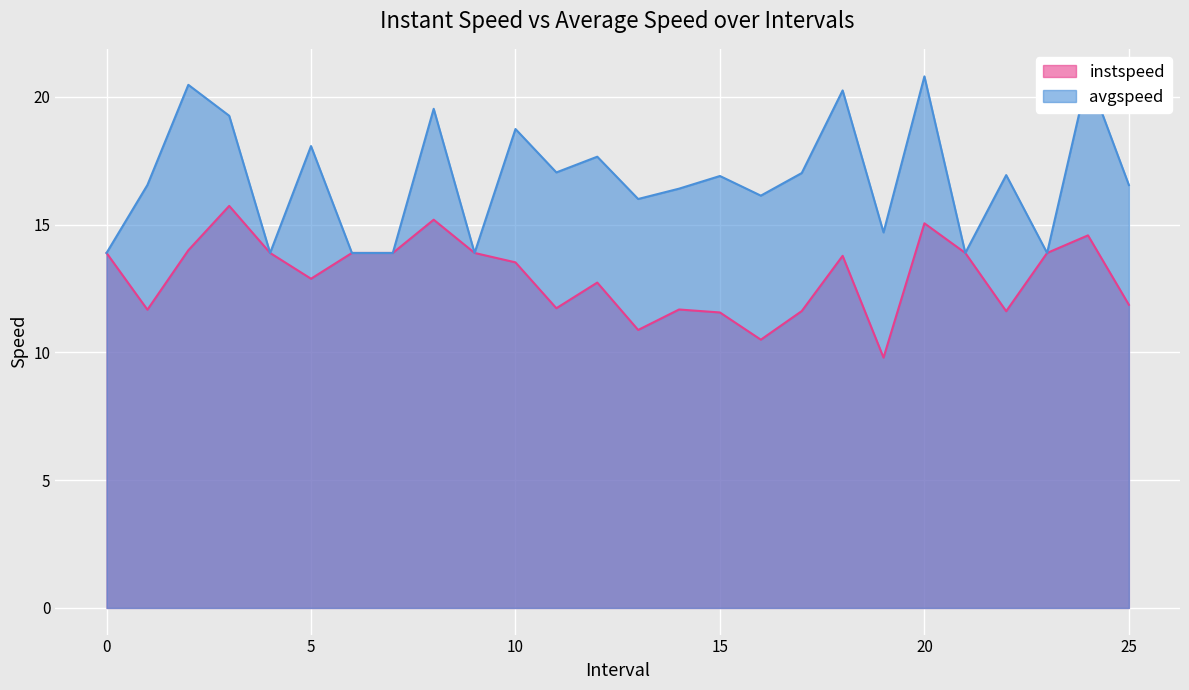

At which category does avgspeed reach its first local peak?

2.0